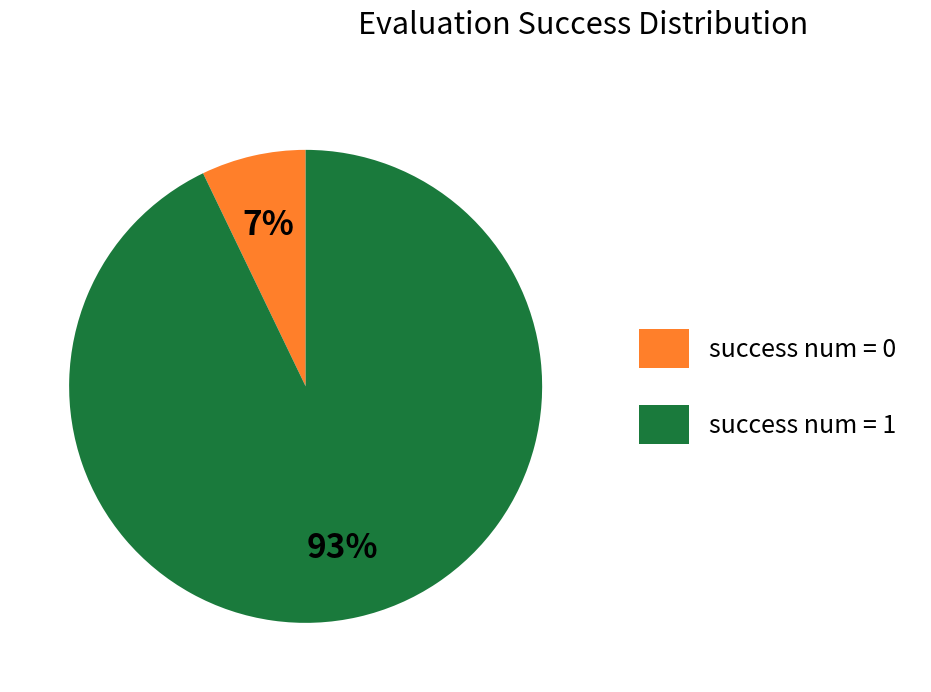

To the nearest percent, what percentage of the pie is success num = 1?

93%